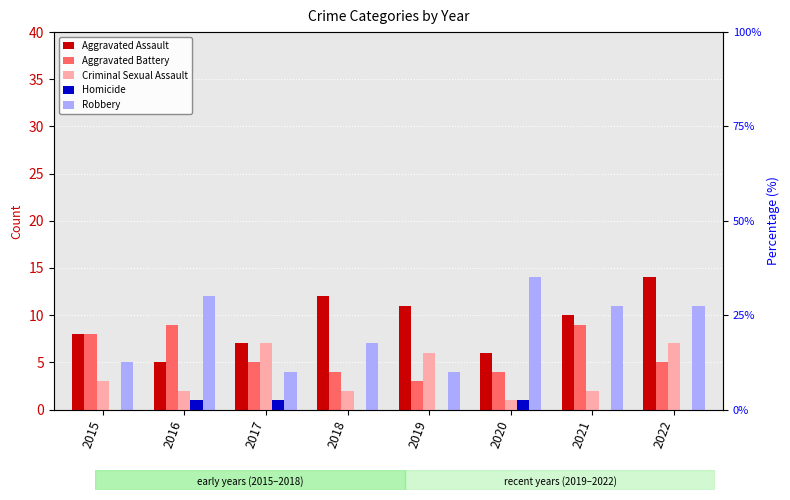

The value of Criminal Sexual Assault at 2019 is 4. True or false?

False